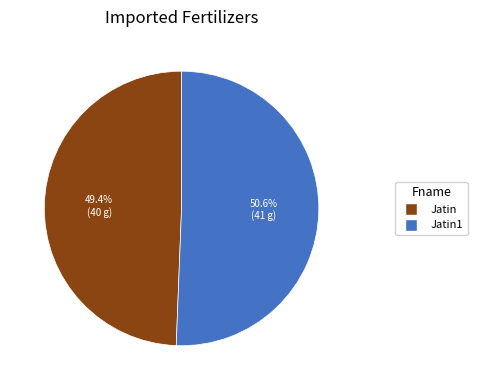

Does any single category account for the majority?

Yes